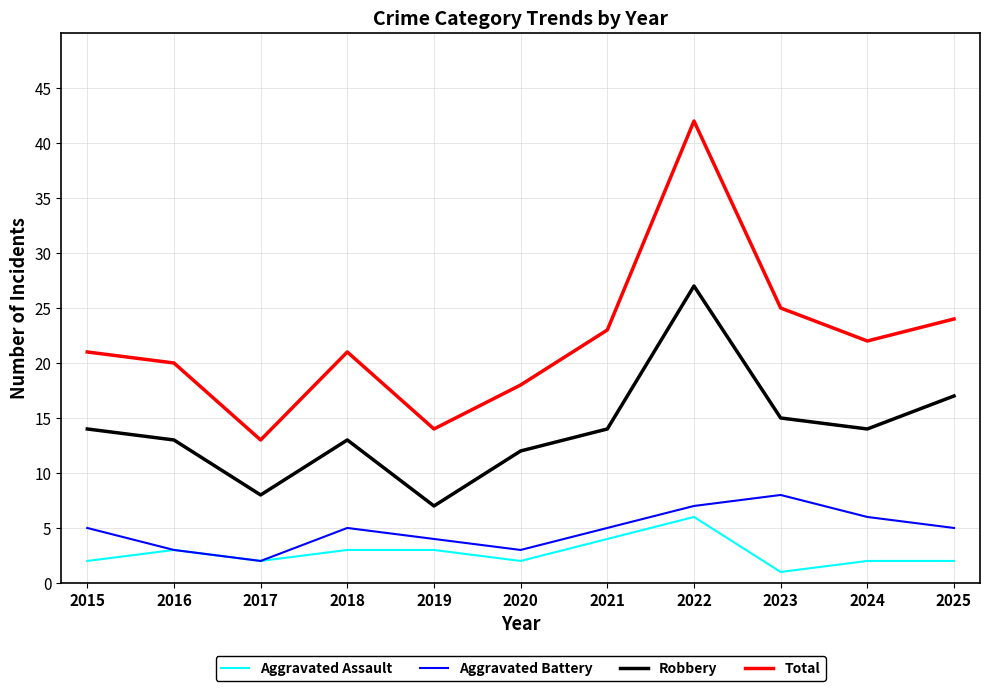

The value of Aggravated Assault at 2021 is 4. True or false?

True